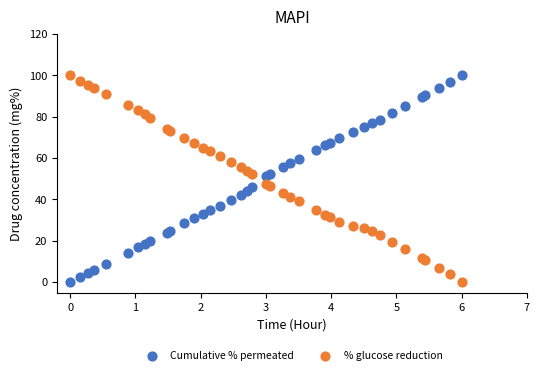

What is the X range (max minus min) for the scatter plot?

6.0